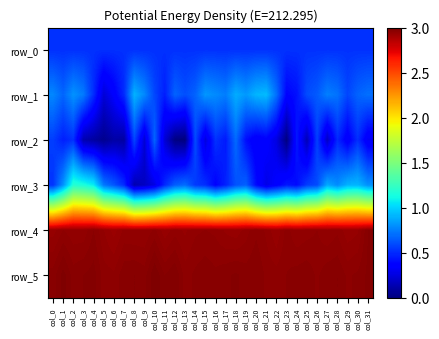

Is it true that row_4 equals 2.9 at col_2?

True